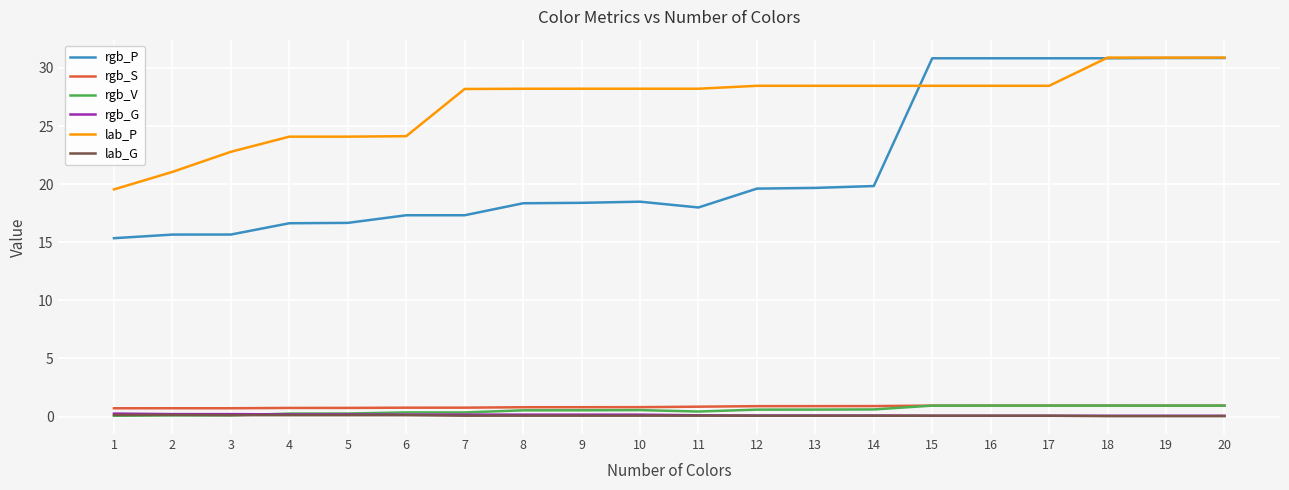

Where does the lab_P series first go above 28?

7